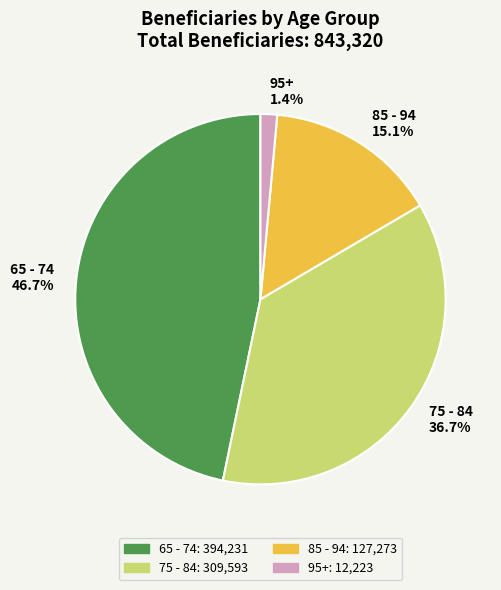

Rank the categories by value from highest to lowest.

65 - 74, 75 - 84, 85 - 94, 95+